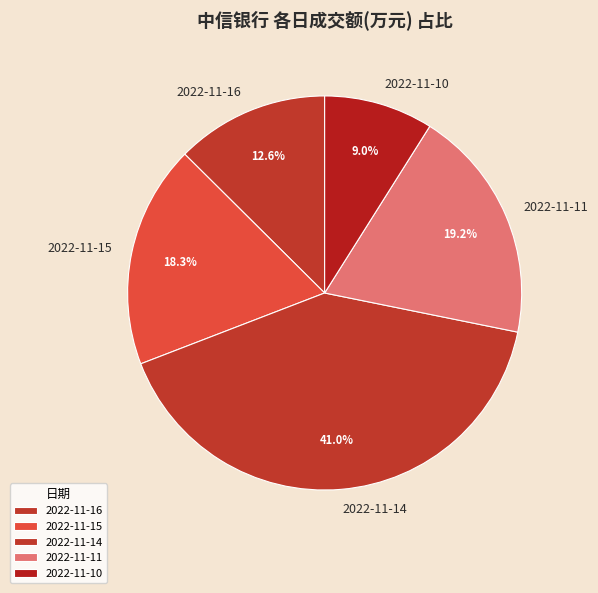

Which slice is the largest?

2022-11-14